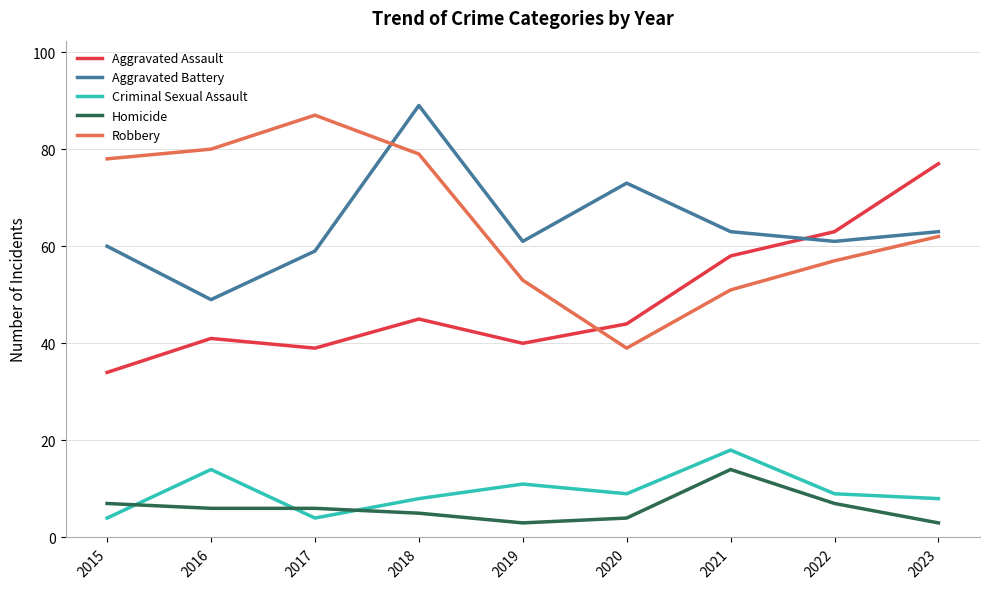

What are all the series names shown in the legend?

Aggravated Assault, Aggravated Battery, Criminal Sexual Assault, Homicide, Robbery